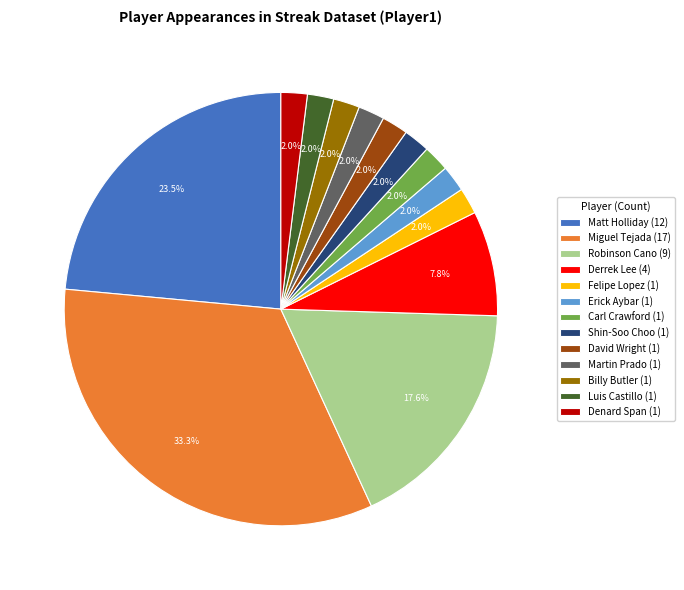

Does Shin-Soo Choo (1) account for over 50% of the chart?

No